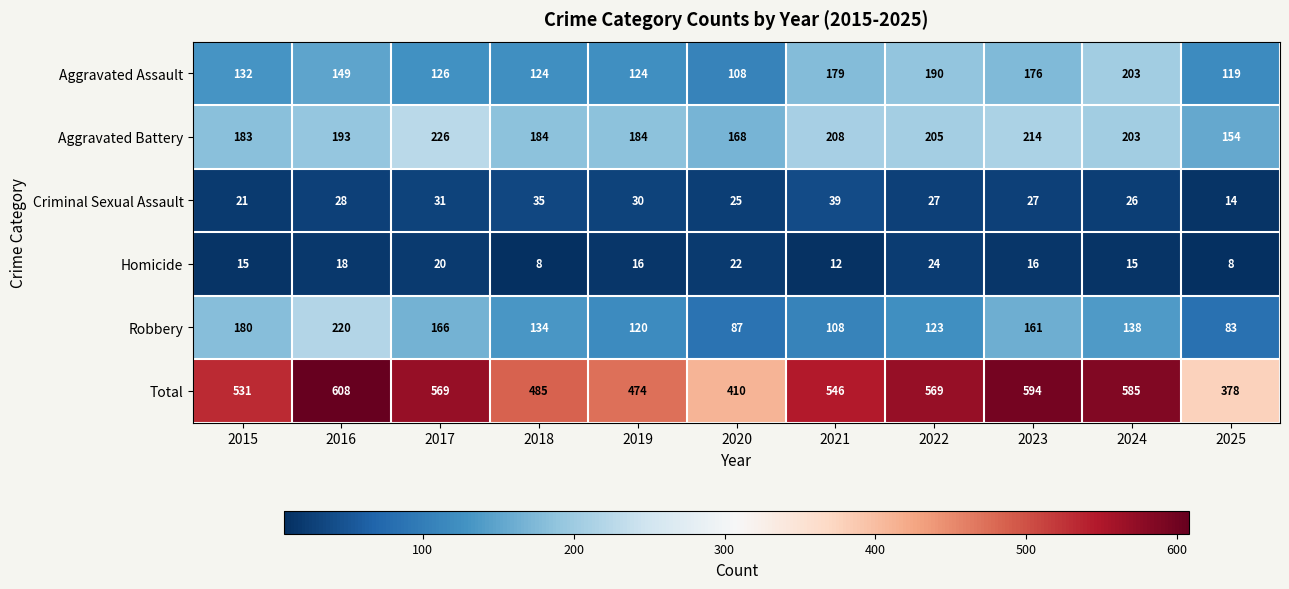

What is the difference between the maximum and second lowest values in the Criminal Sexual Assault series?

18